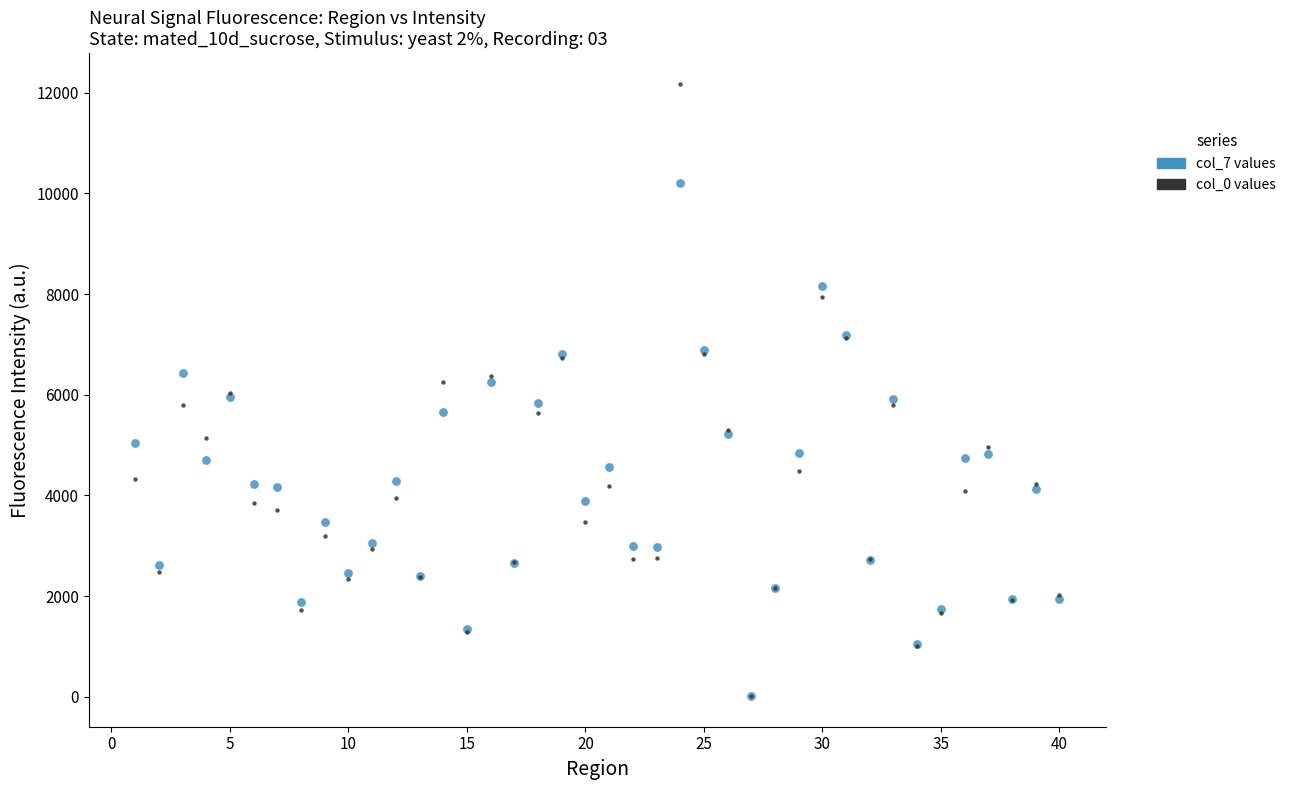

What are all the series names shown in the legend?

col_7 values, col_0 values